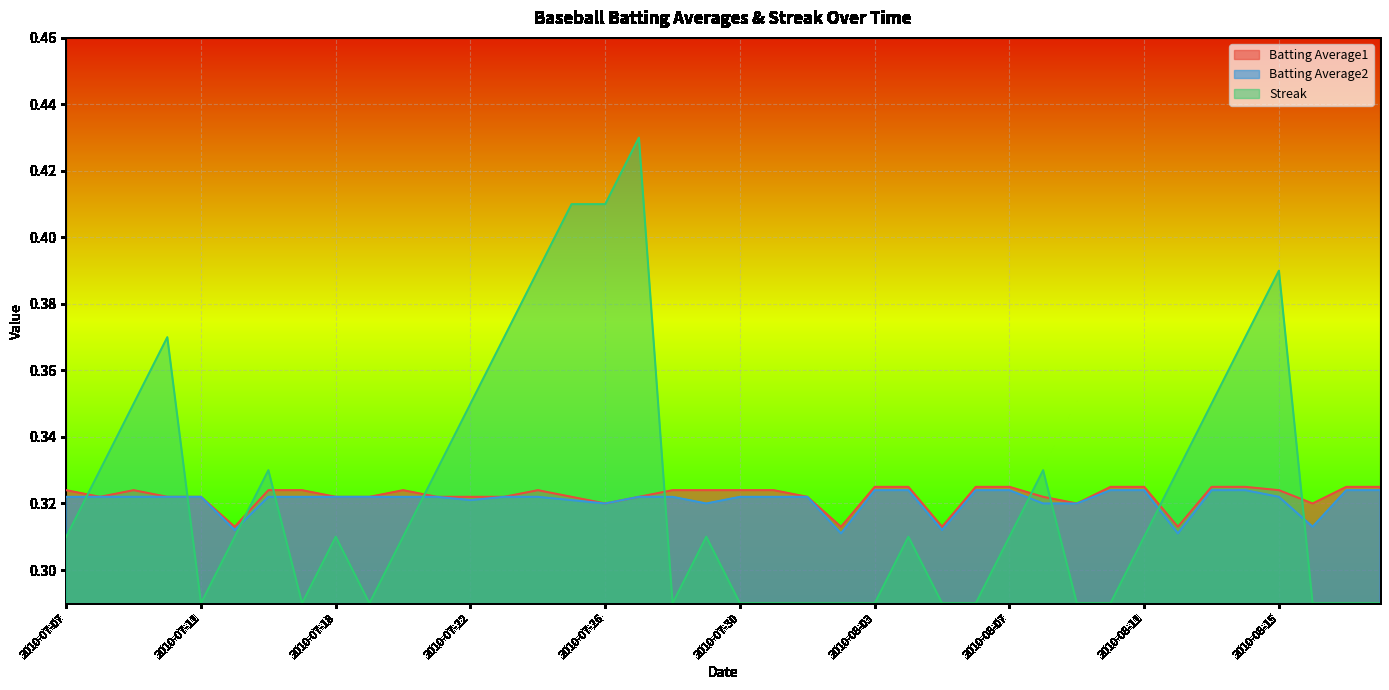

How many times do Batting Average1 and Streak cross each other?

10